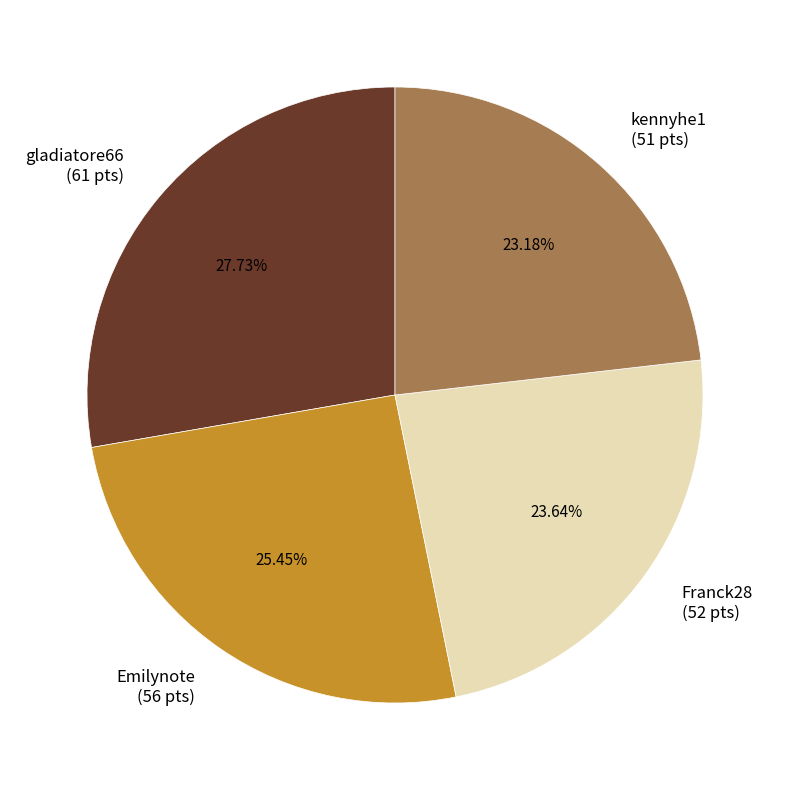

What percentage do Franck28 and kennyhe1 together represent?

46.8%